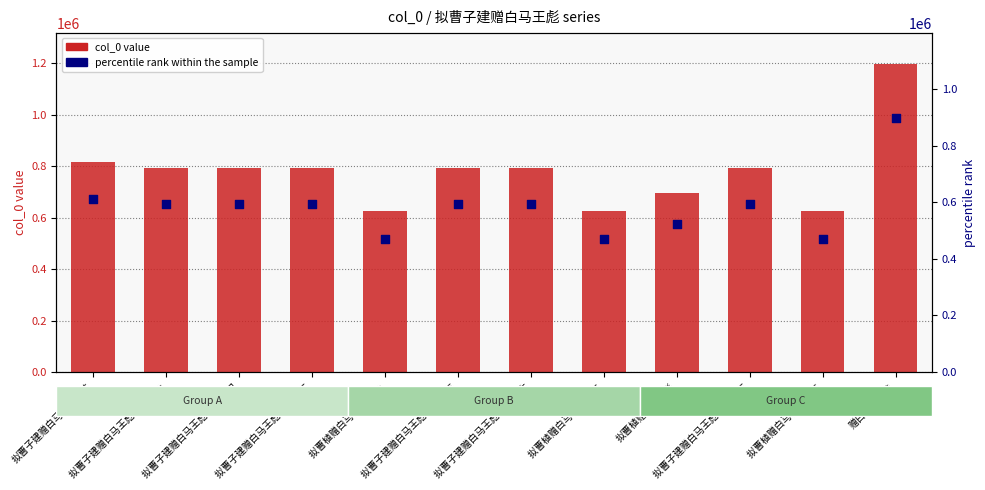

Which series has the widest spread of Y values?

col_0